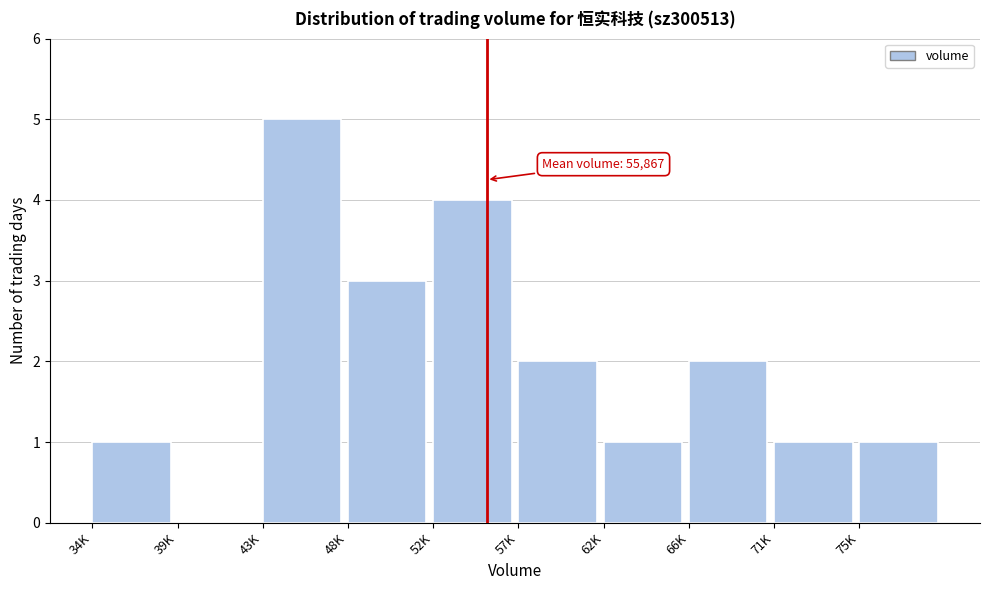

Reading right to left, what are all the values shown in this chart?

75K=1	71K=1	66K=2	62K=1	57K=2	52K=4	48K=3	43K=5	39K=0	34K=1